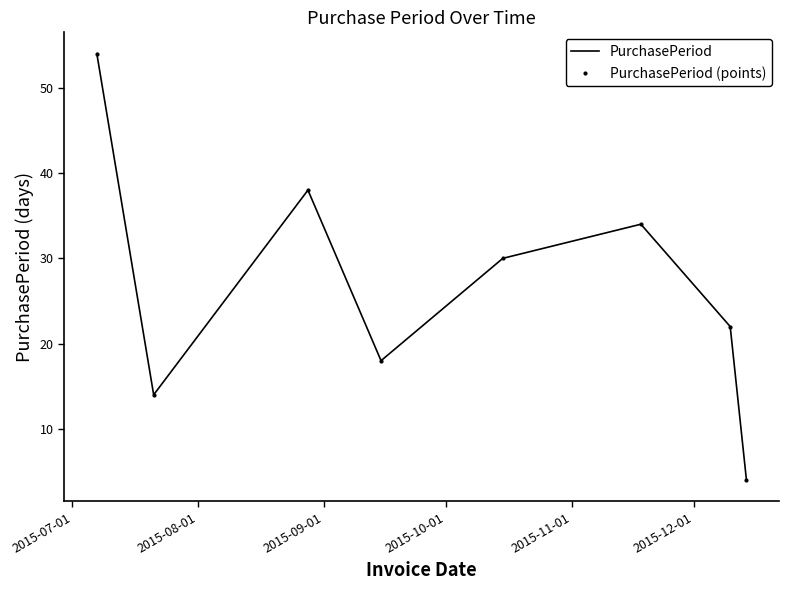

Reading left to right, what are all the values shown in this chart?

PurchasePeriod: 54	14	38	18	30	34	22	4
PurchasePeriod (points): 54	14	38	18	30	34	22	4